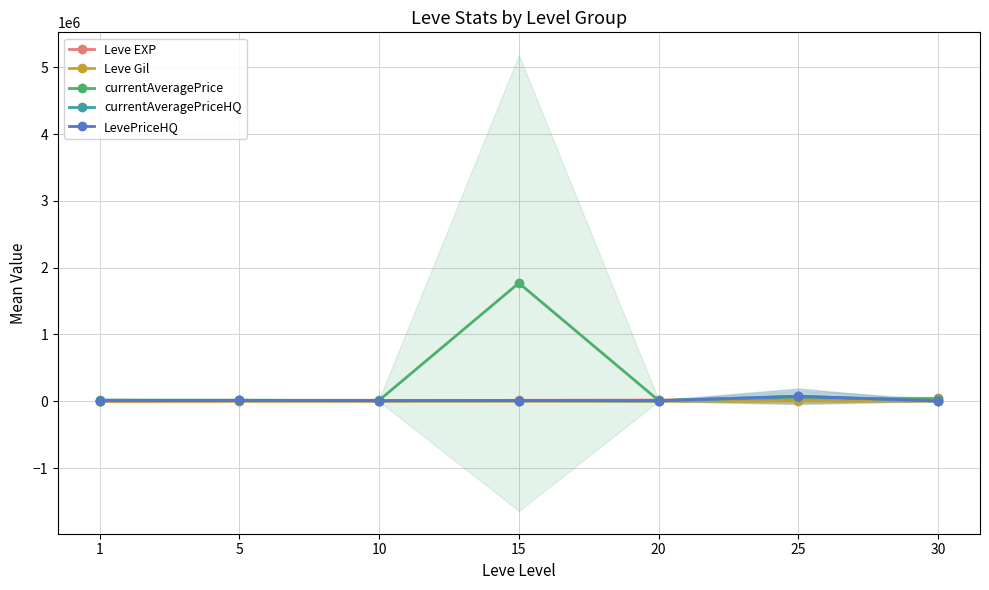

What is the average value of the Leve EXP series?

16882.6